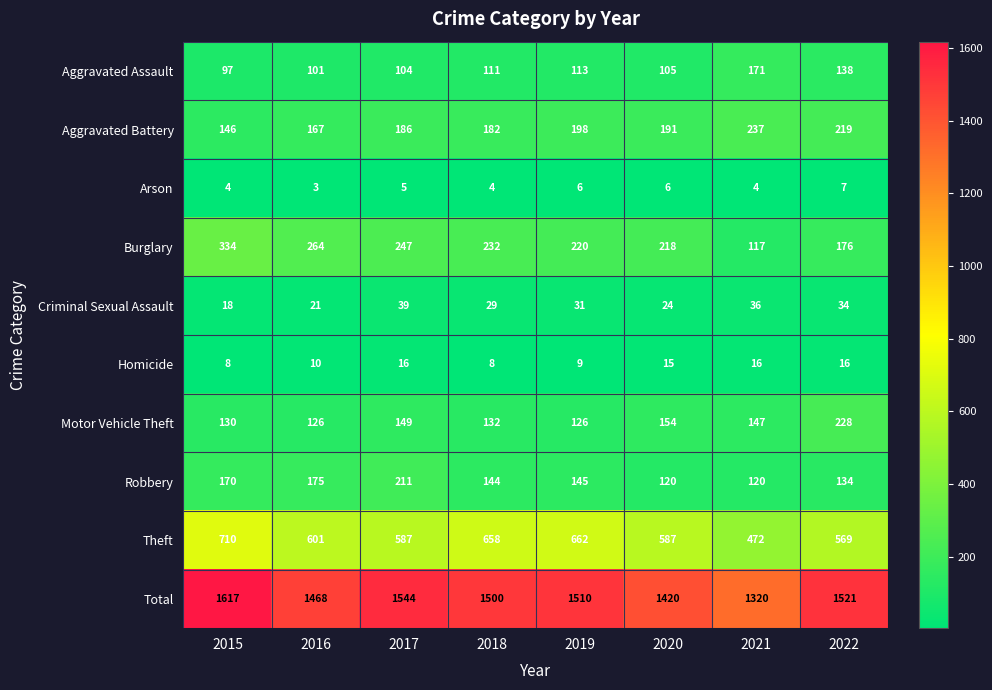

Which series has the largest range (max minus min)?

Total